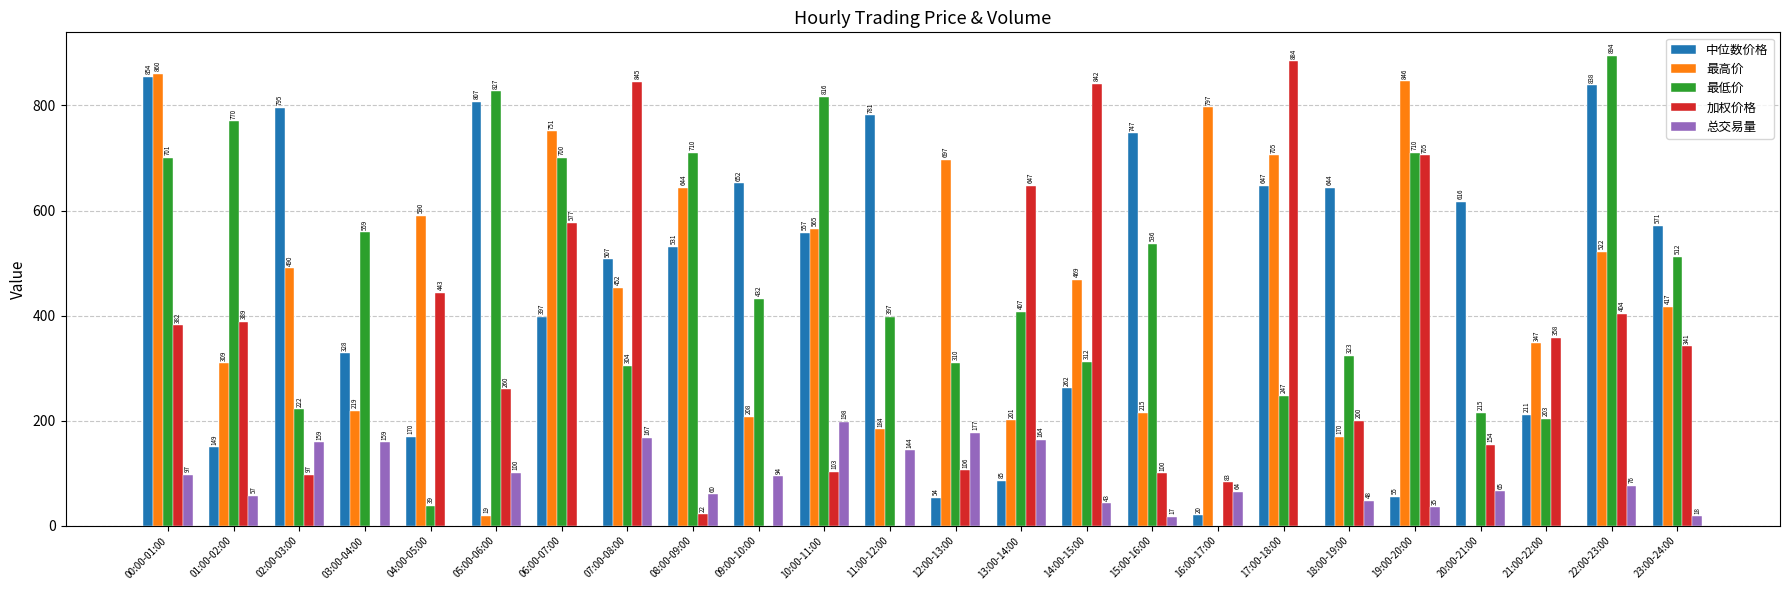

Which series has the largest range (max minus min)?

最低价